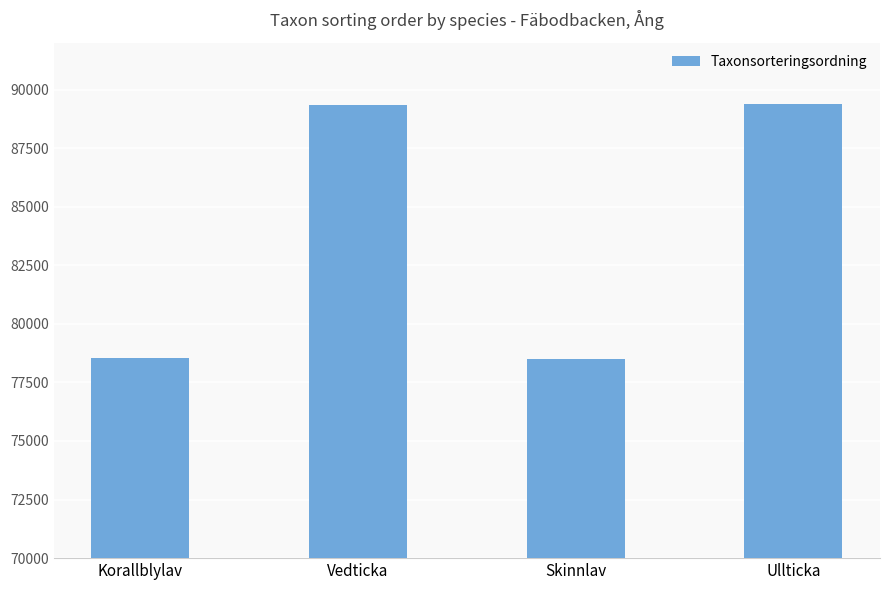

What is the difference between the values at Korallblylav and Skinnlav?

24